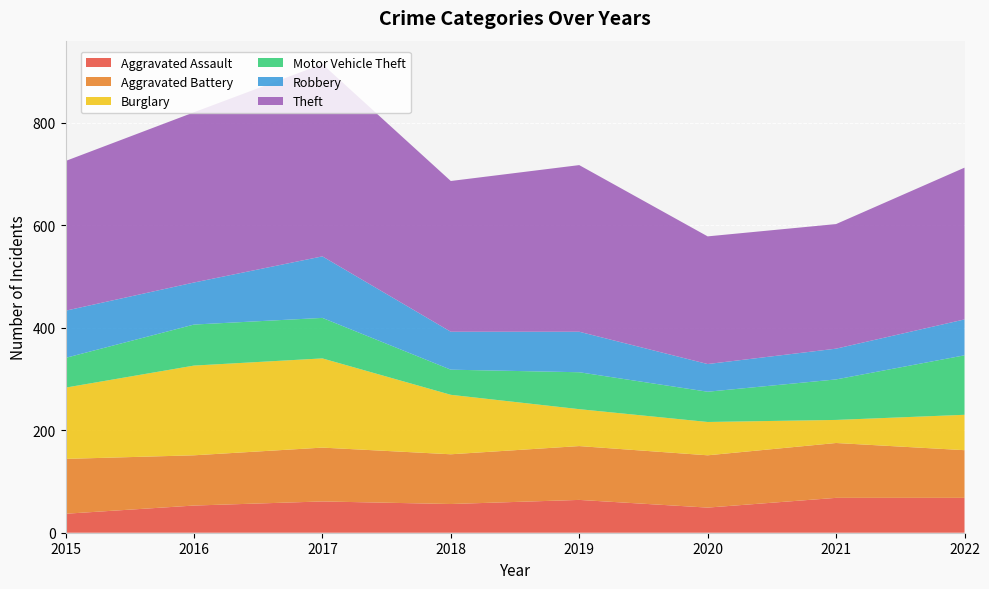

Reading left to right, list all the values displayed in this chart.

Aggravated Assault: 2015=37	2016=53	2017=61	2018=56	2019=64	2020=49	2021=68	2022=68
Aggravated Battery: 2015=107	2016=98	2017=105	2018=97	2019=105	2020=102	2021=107	2022=93
Burglary: 2015=139	2016=175	2017=174	2018=116	2019=72	2020=65	2021=45	2022=69
Motor Vehicle Theft: 2015=58	2016=80	2017=79	2018=49	2019=72	2020=59	2021=79	2022=116
Robbery: 2015=92	2016=82	2017=120	2018=74	2019=79	2020=54	2021=60	2022=70
Theft: 2015=292	2016=332	2017=375	2018=294	2019=325	2020=249	2021=243	2022=296